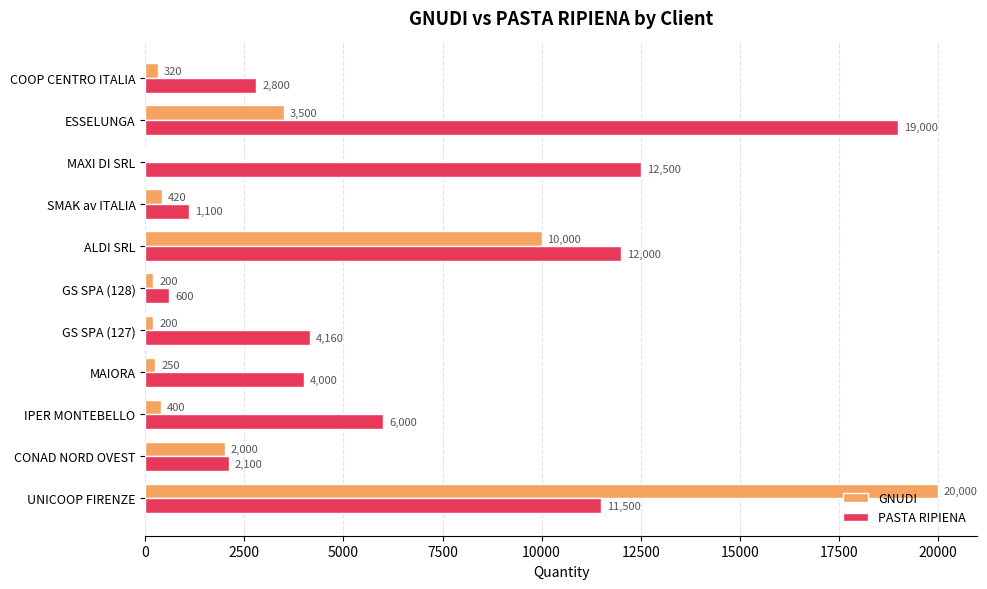

What is the highest value of the PASTA RIPIENA series?

19000